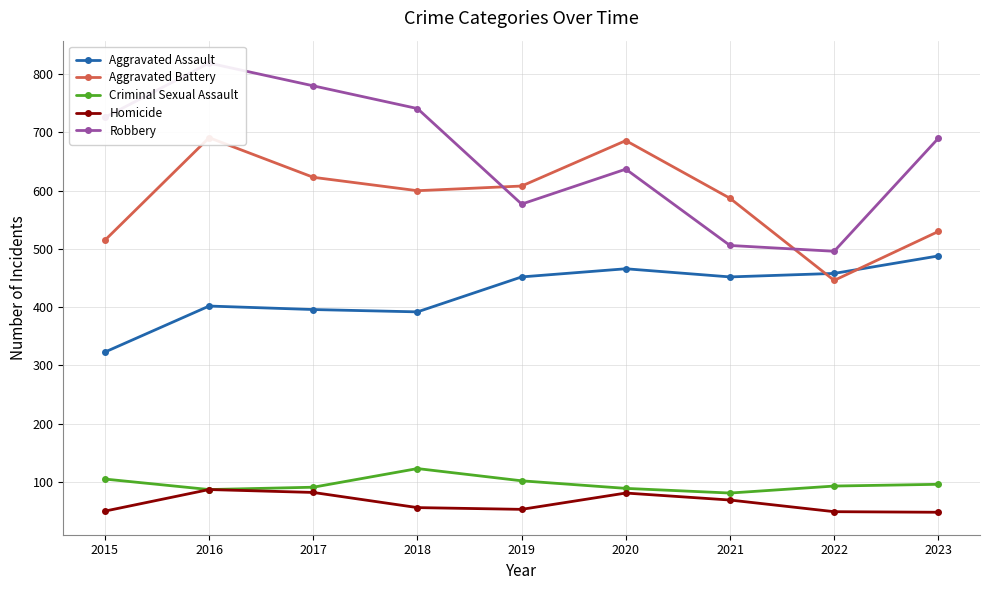

How many interior local peaks does the Homicide series have?

2